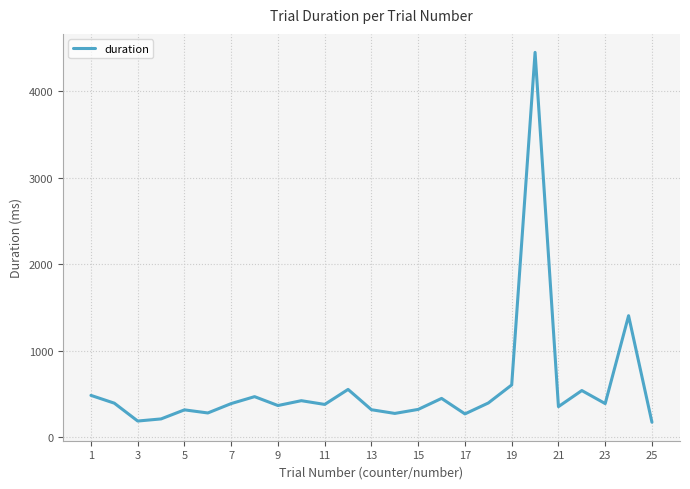

What is the difference between the maximum and minimum values?

4281.4